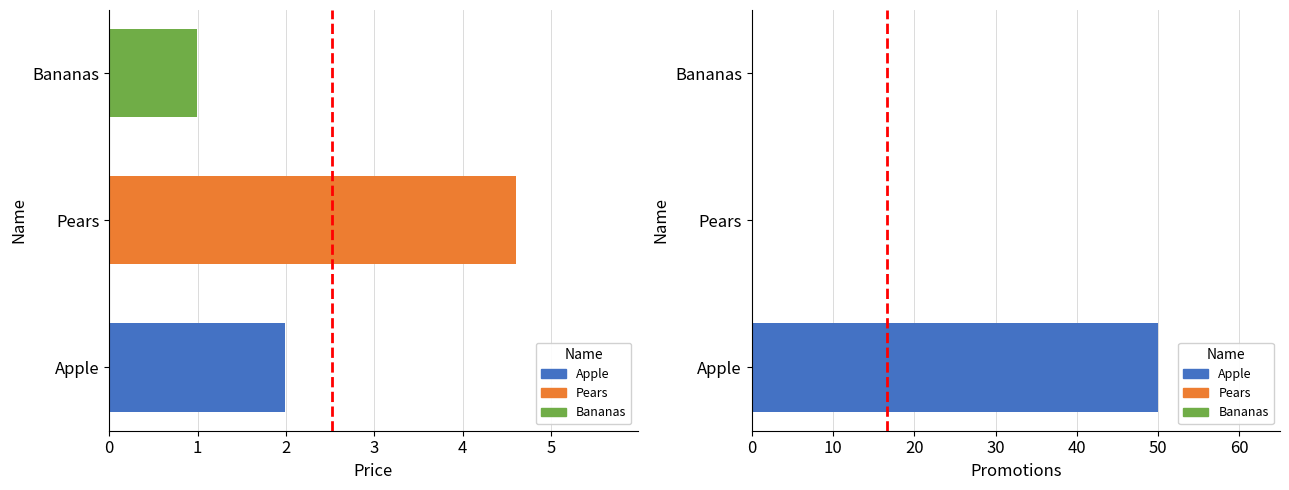

Reading left to right, what are all the values shown in this chart?

Price: 0=2.0	1=4.6	2=1.0
Promotions: 0=50.0	1=0.0	2=0.0